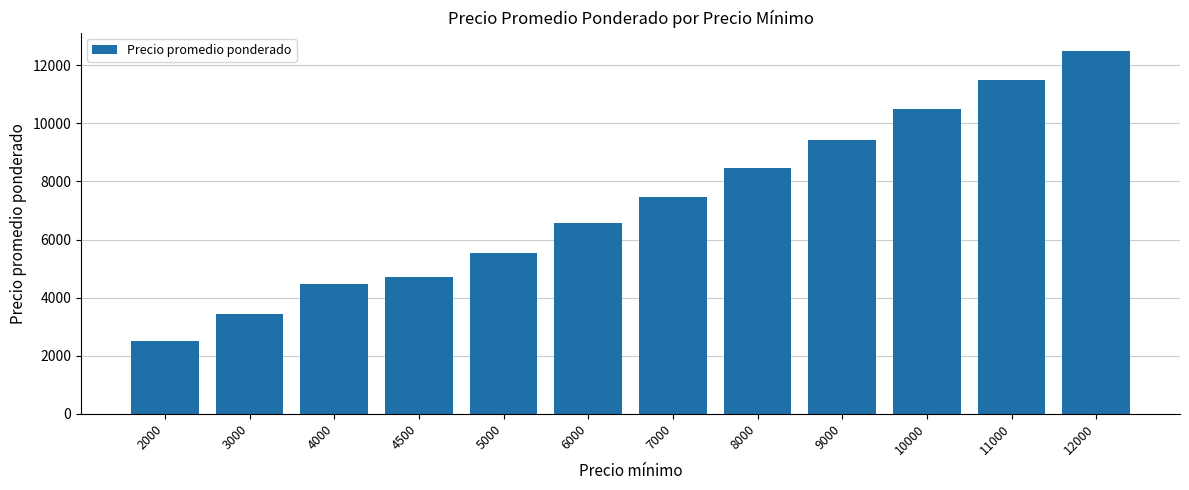

Are the bars horizontal?

No